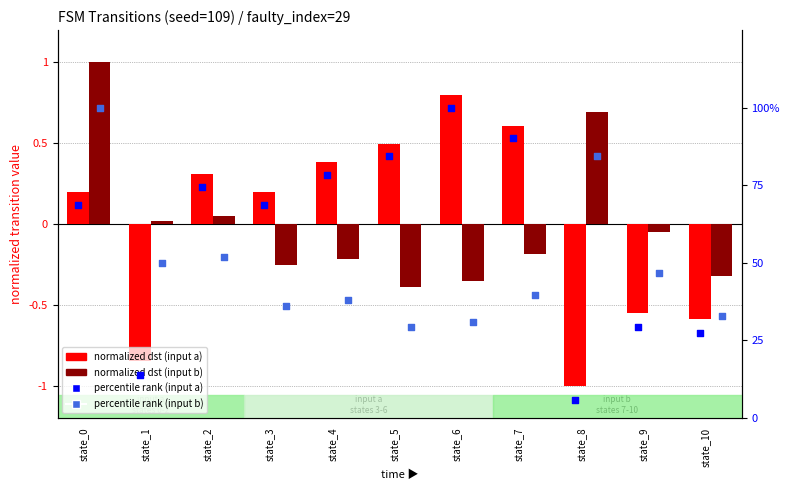

Is the value of percentile rank (input a) at state_6 greater than the value of percentile rank (input b) at state_4?

Yes